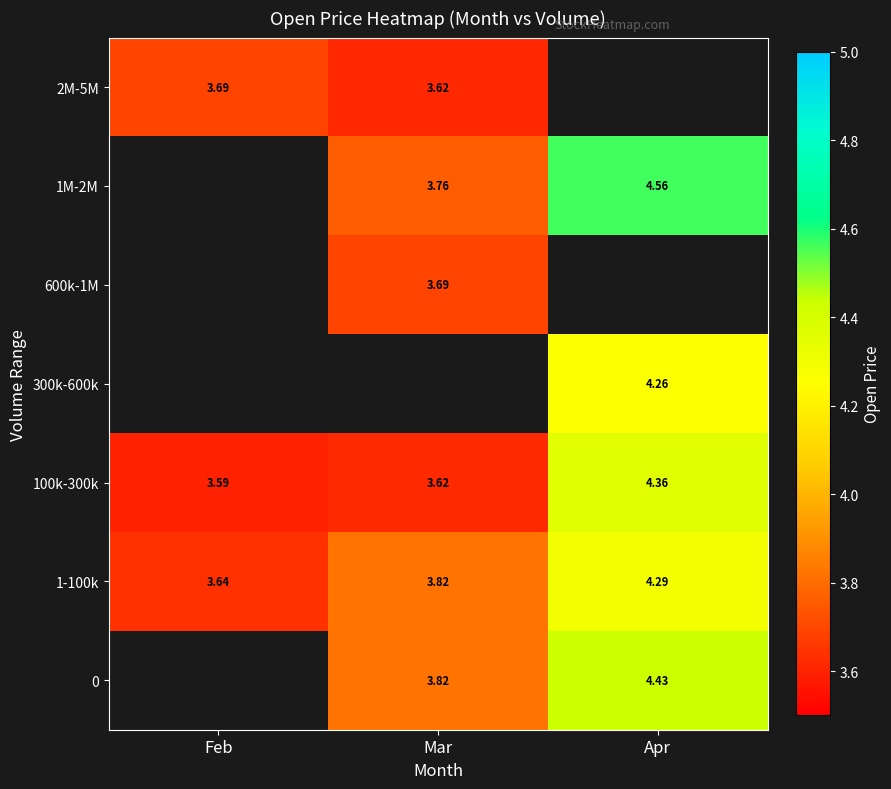

Count the number of categories in the chart.

3